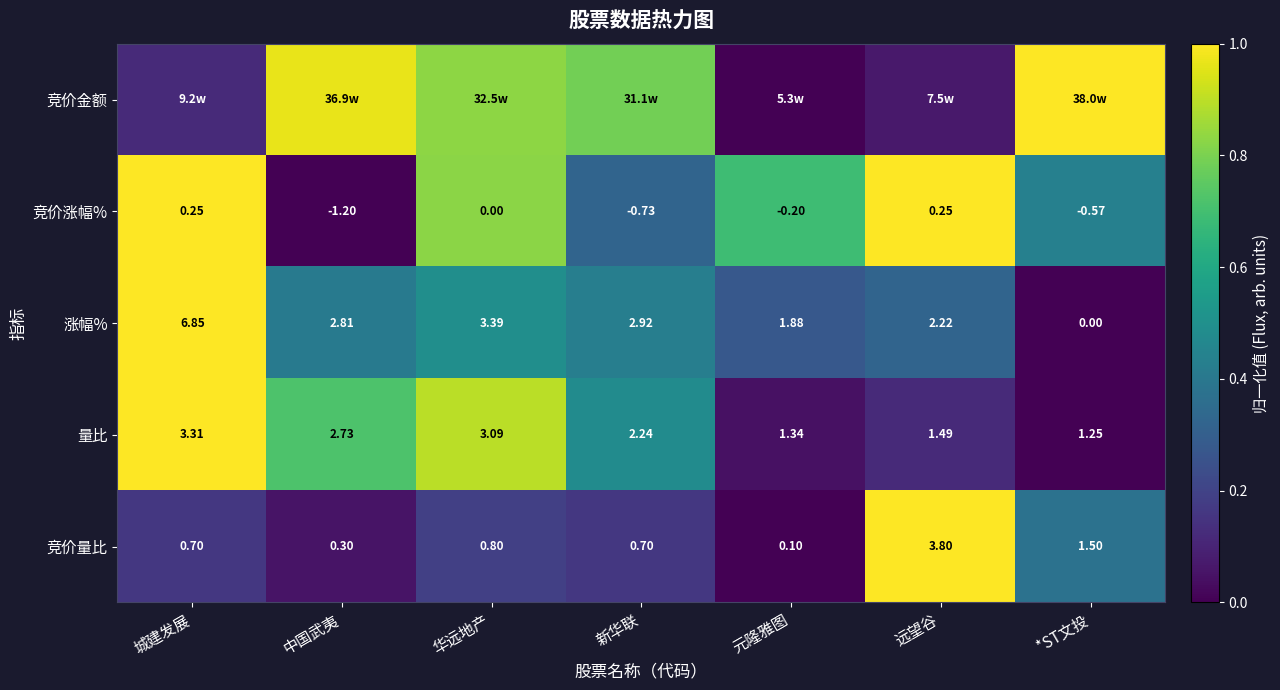

Where is 量比 nearest to the value 2?

新华联